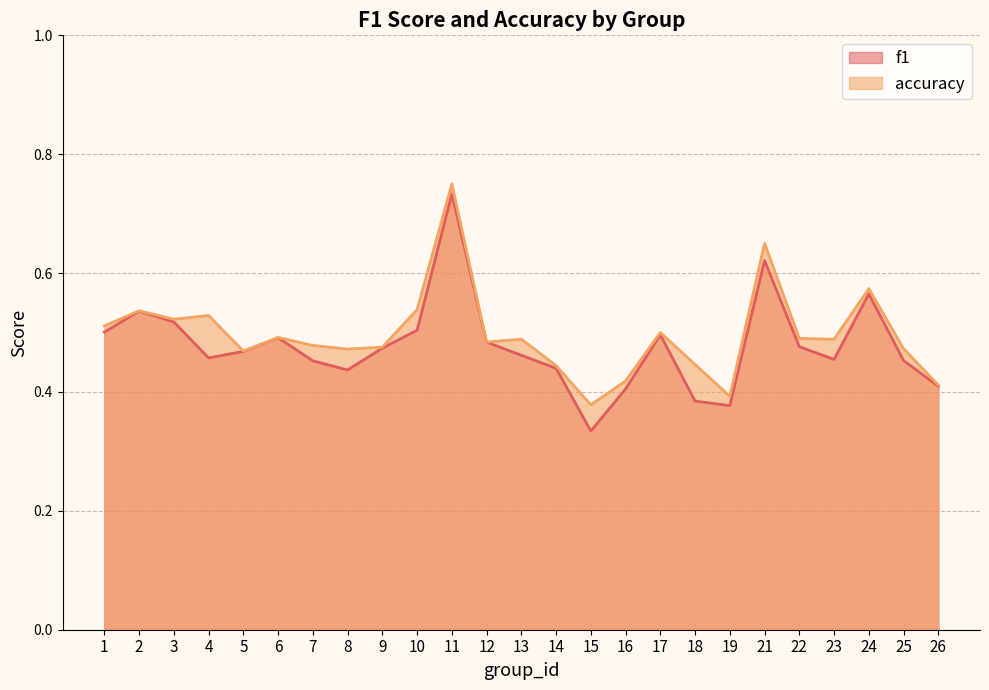

How many lines are shown in the chart?

2